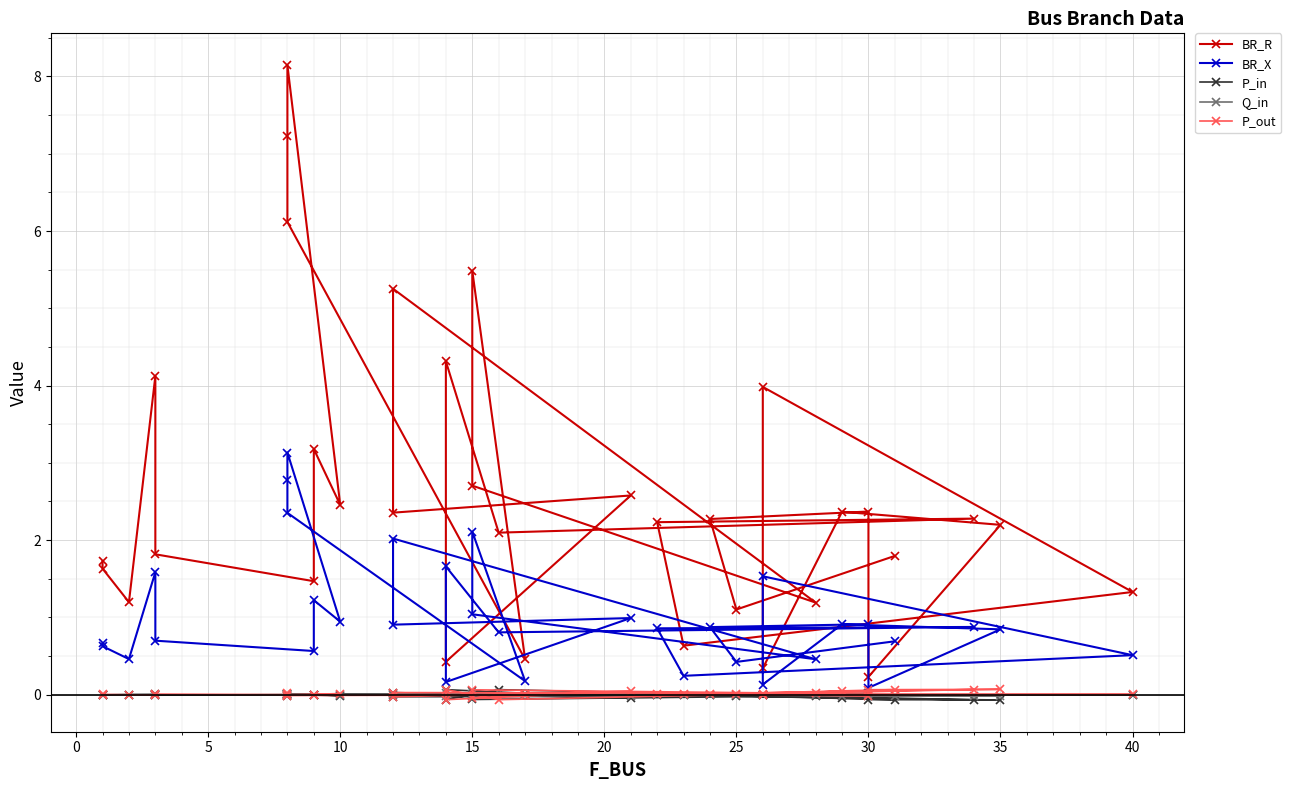

How many interior local valleys does the BR_X series have?

12